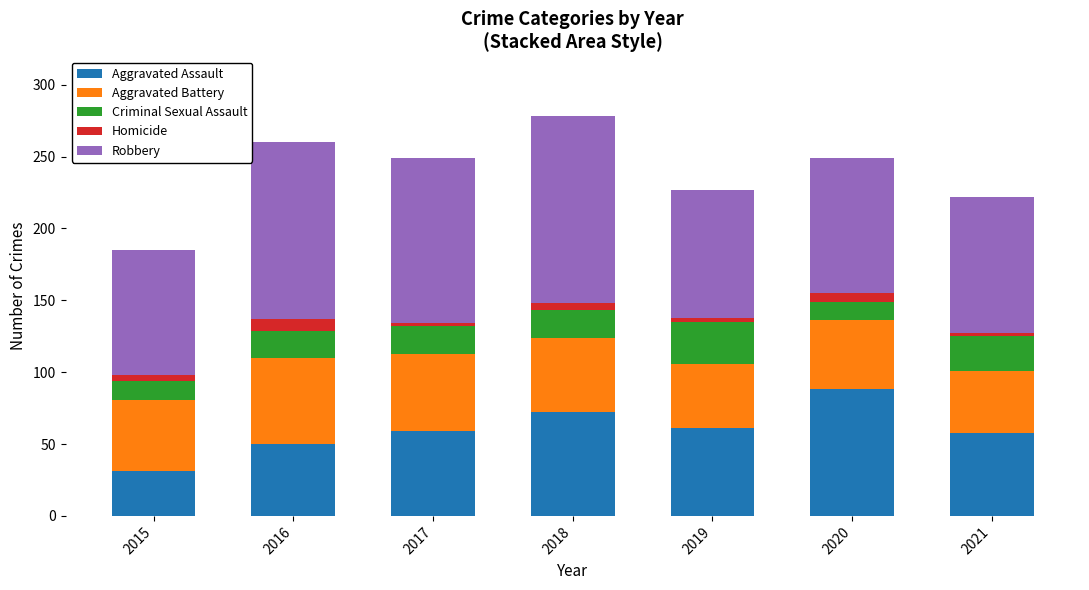

What is the difference between the maximum and second lowest values in the Aggravated Assault series?

38